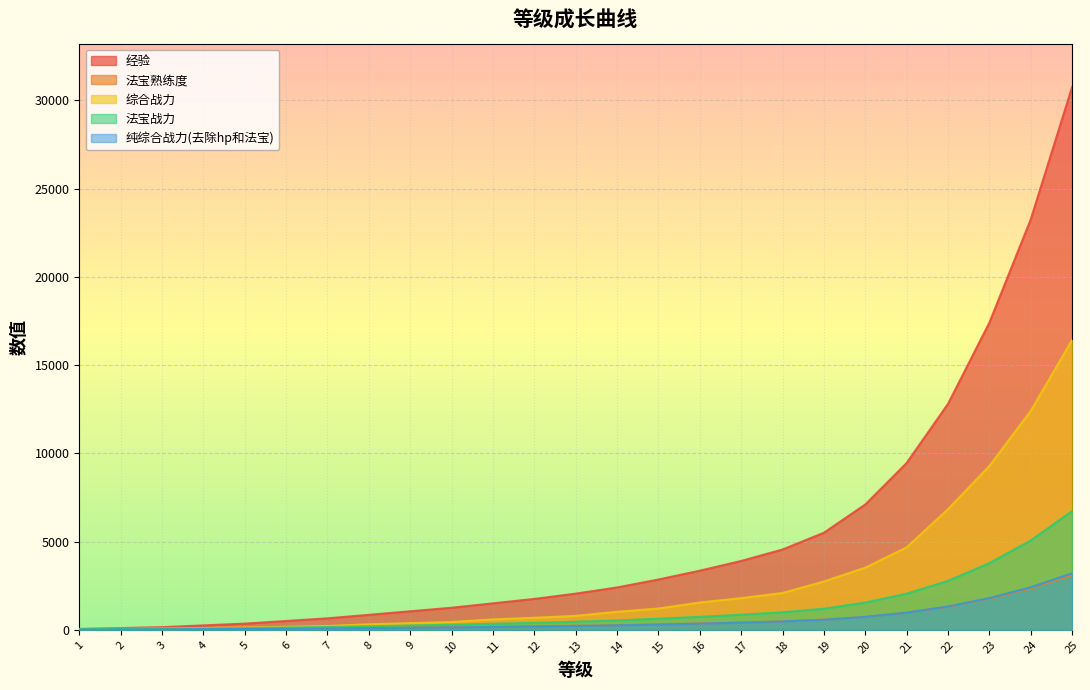

Is it true that 纯综合战力(去除hp和法宝) equals 2409.5 at 24?

True